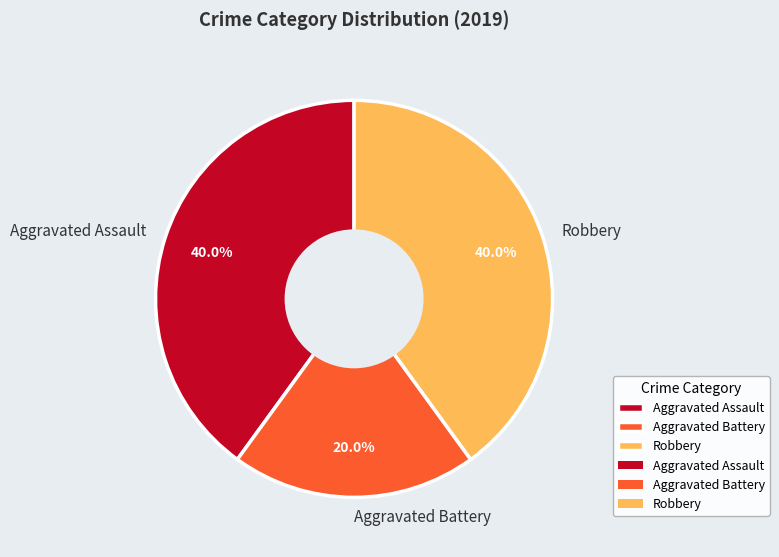

Is there a majority slice in this chart?

No